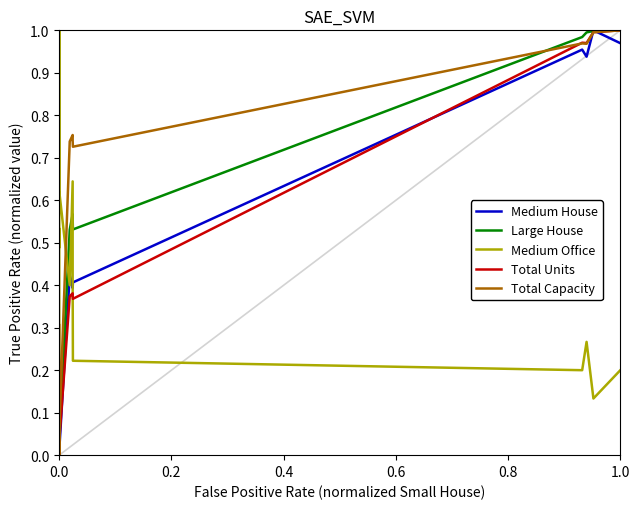

What is the label of the 6th point from the left?

1.0